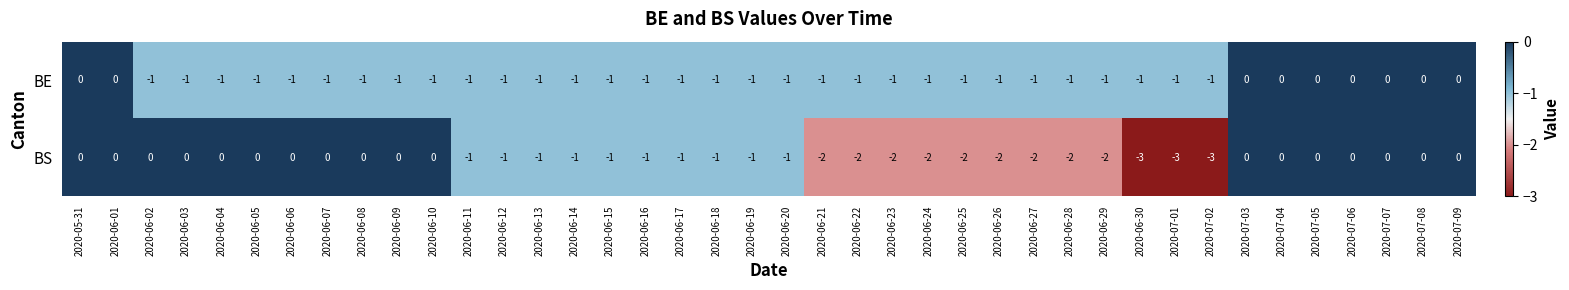

Is it true that BS equals 1 at 2020-06-02?

False